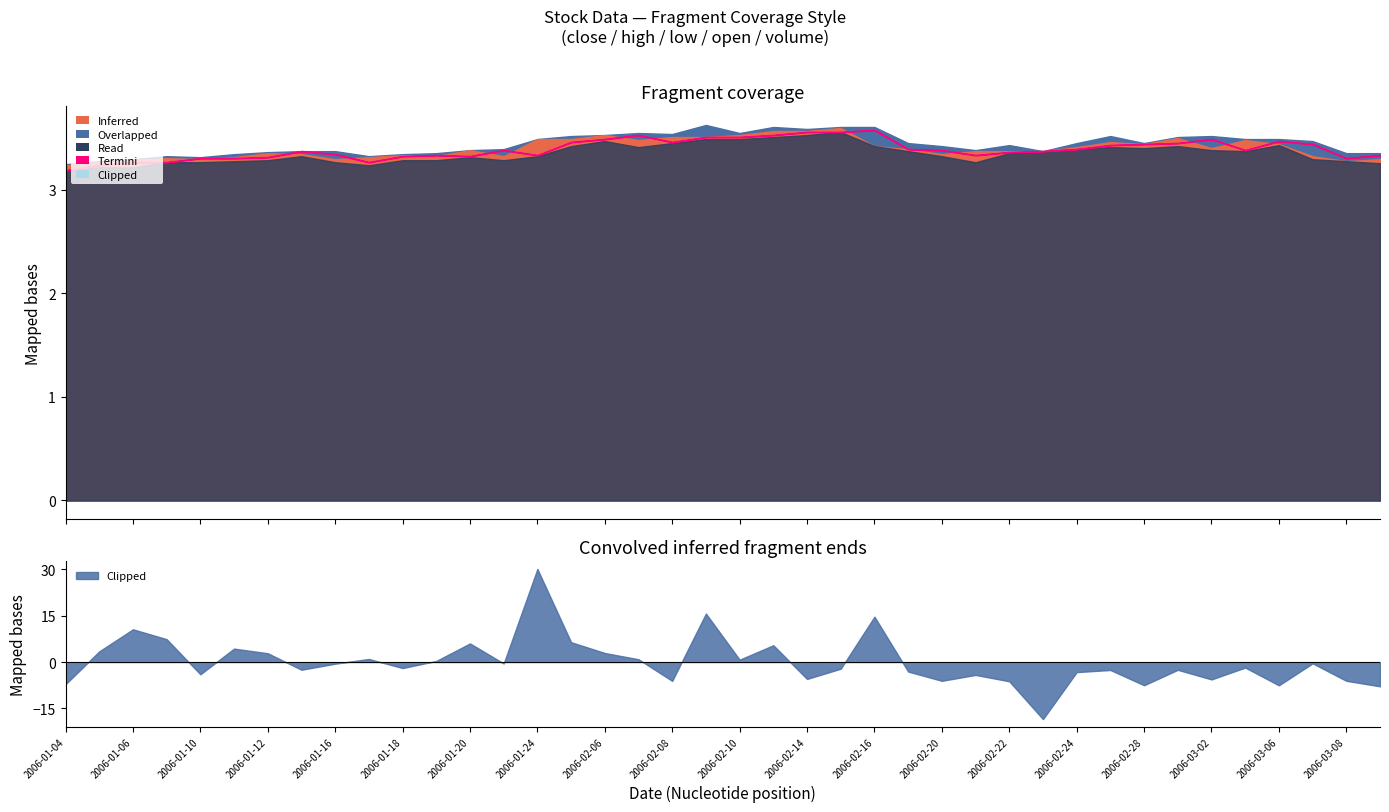

Between 22 and 27, which is larger?

22